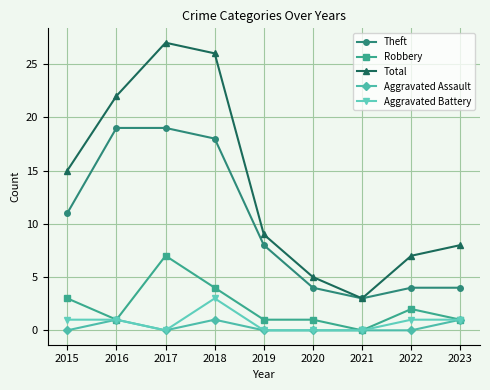

What is the greatest value displayed?

27